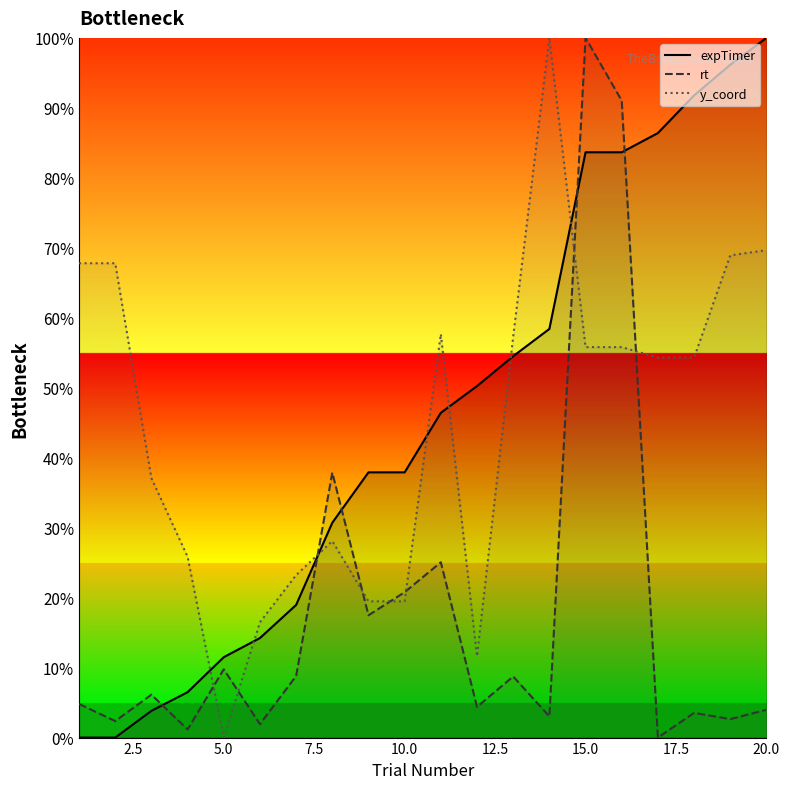

Which series changed the most between 5.0 and 15.0?

rt